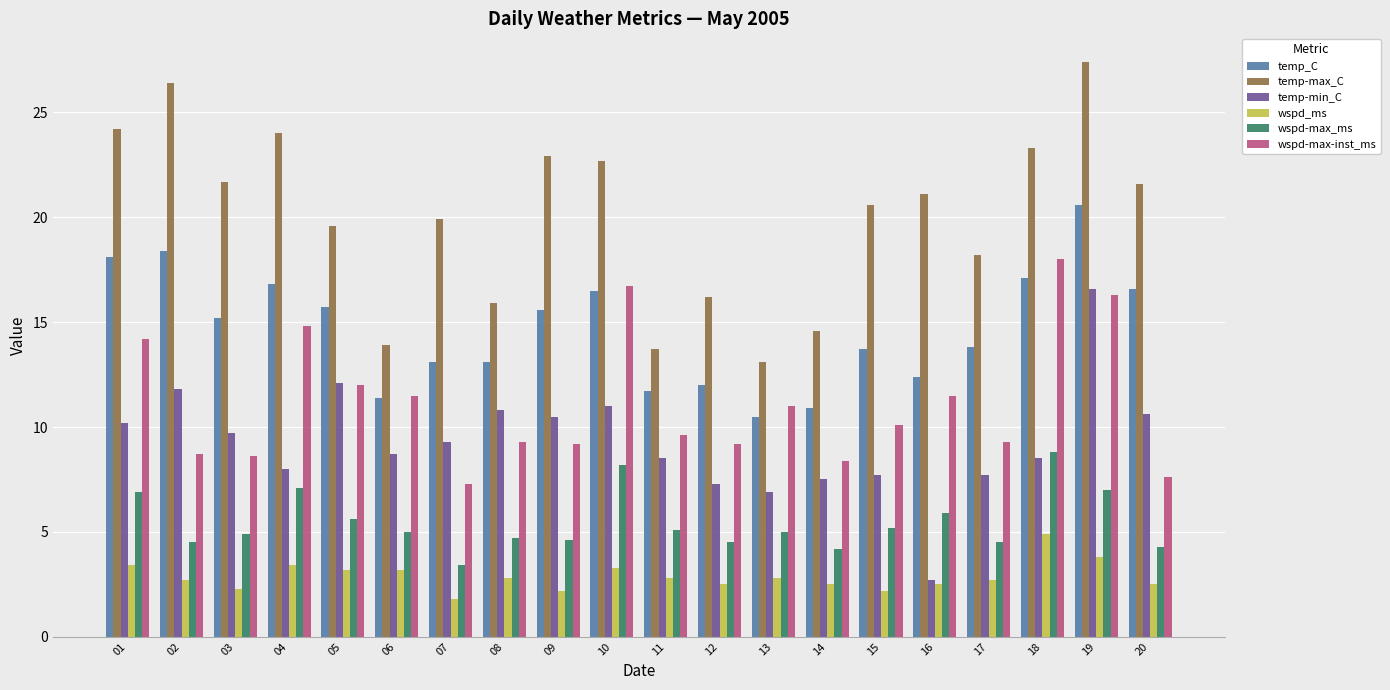

What is the difference between the highest and lowest values at 17?

15.5